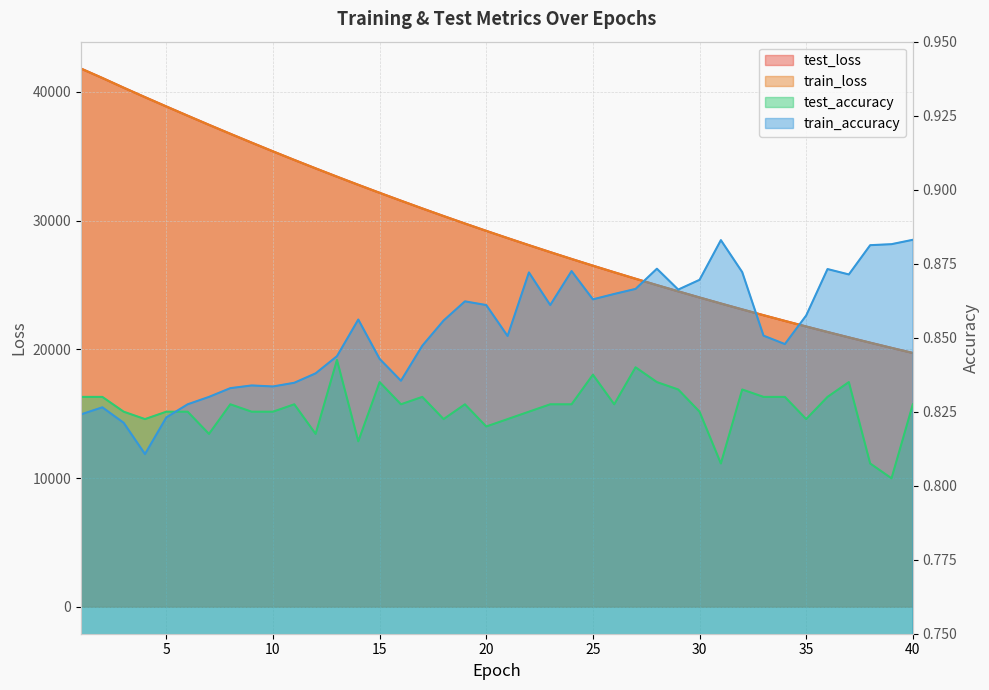

What is the difference between the test_loss values at 3 and 23?

12770.0